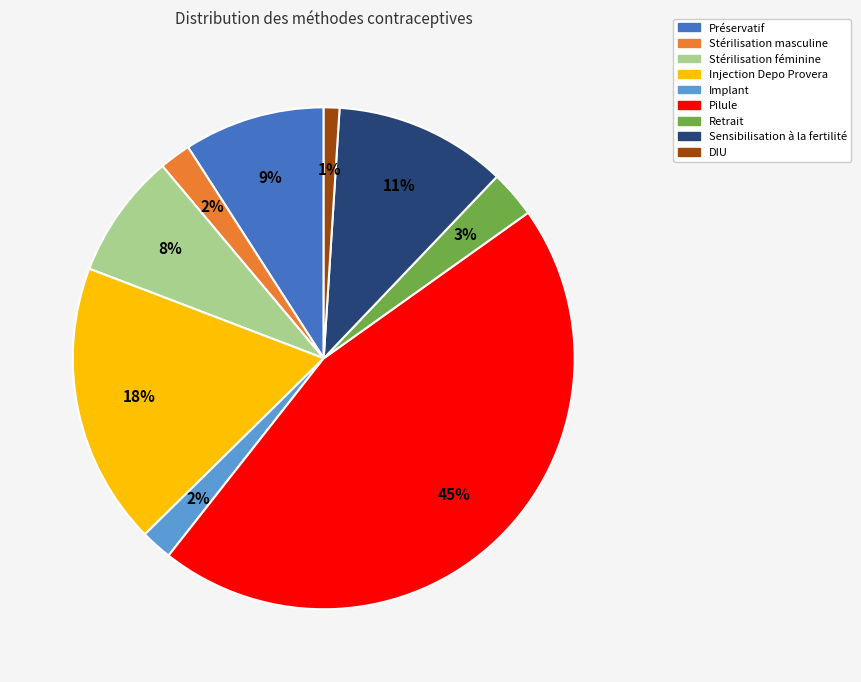

Which slice is the largest?

Pilule